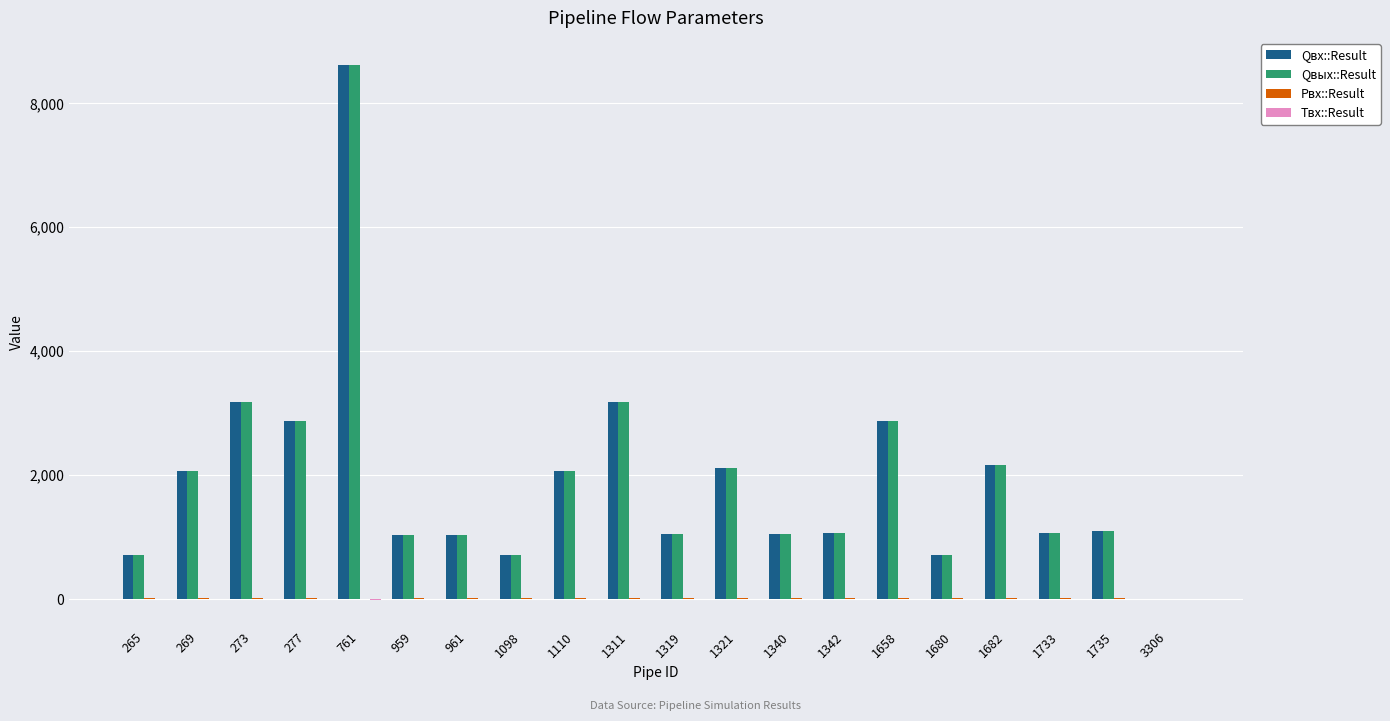

What is the highest value of the Qвых::Result series?

8624.3